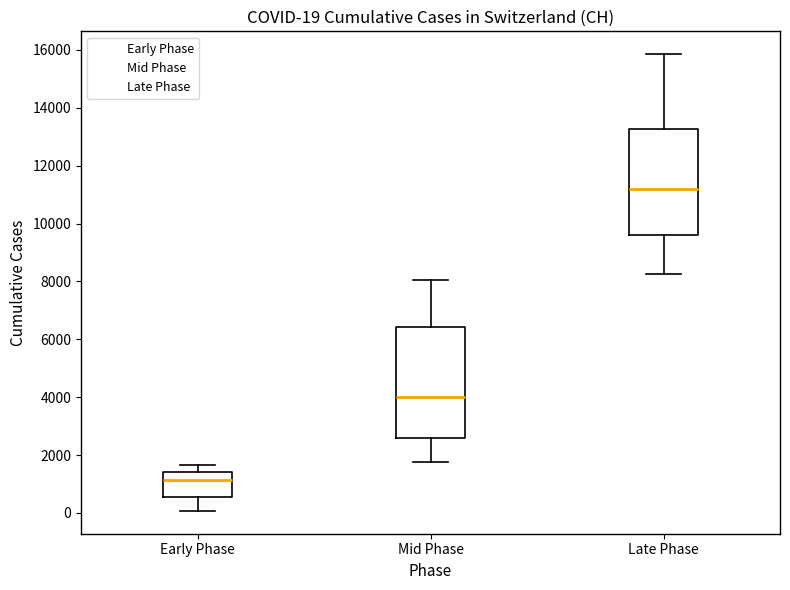

Which box has the highest median line?

Late Phase